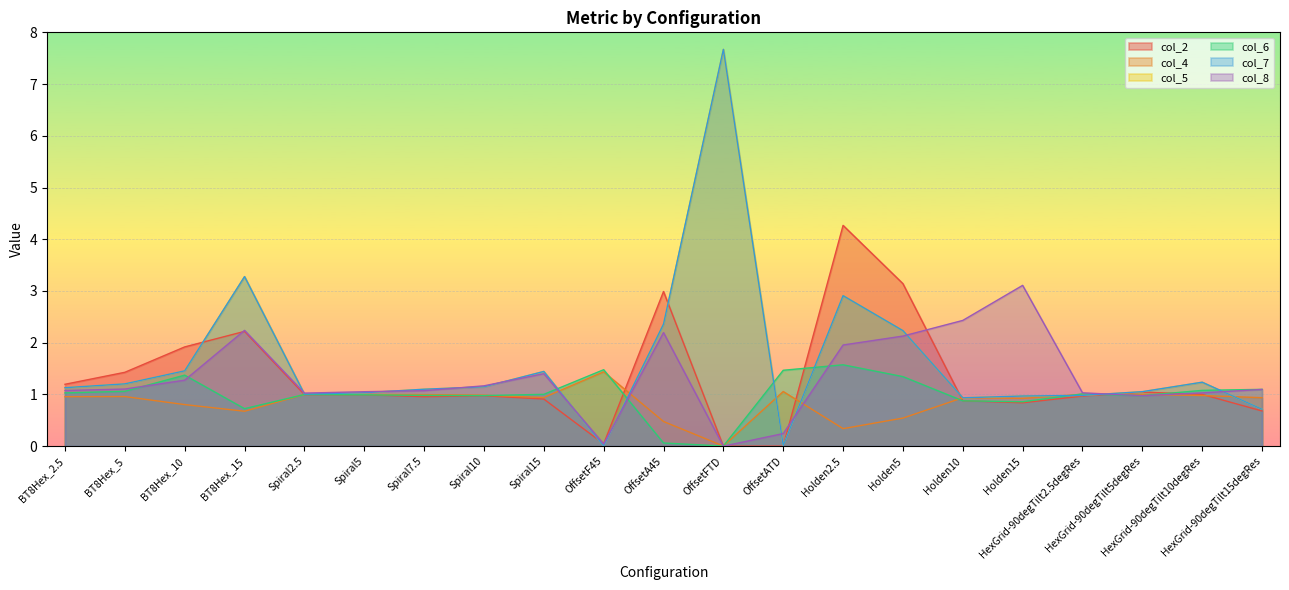

Which has a higher value, OffsetA45 or BT8Hex_2.5?

OffsetA45